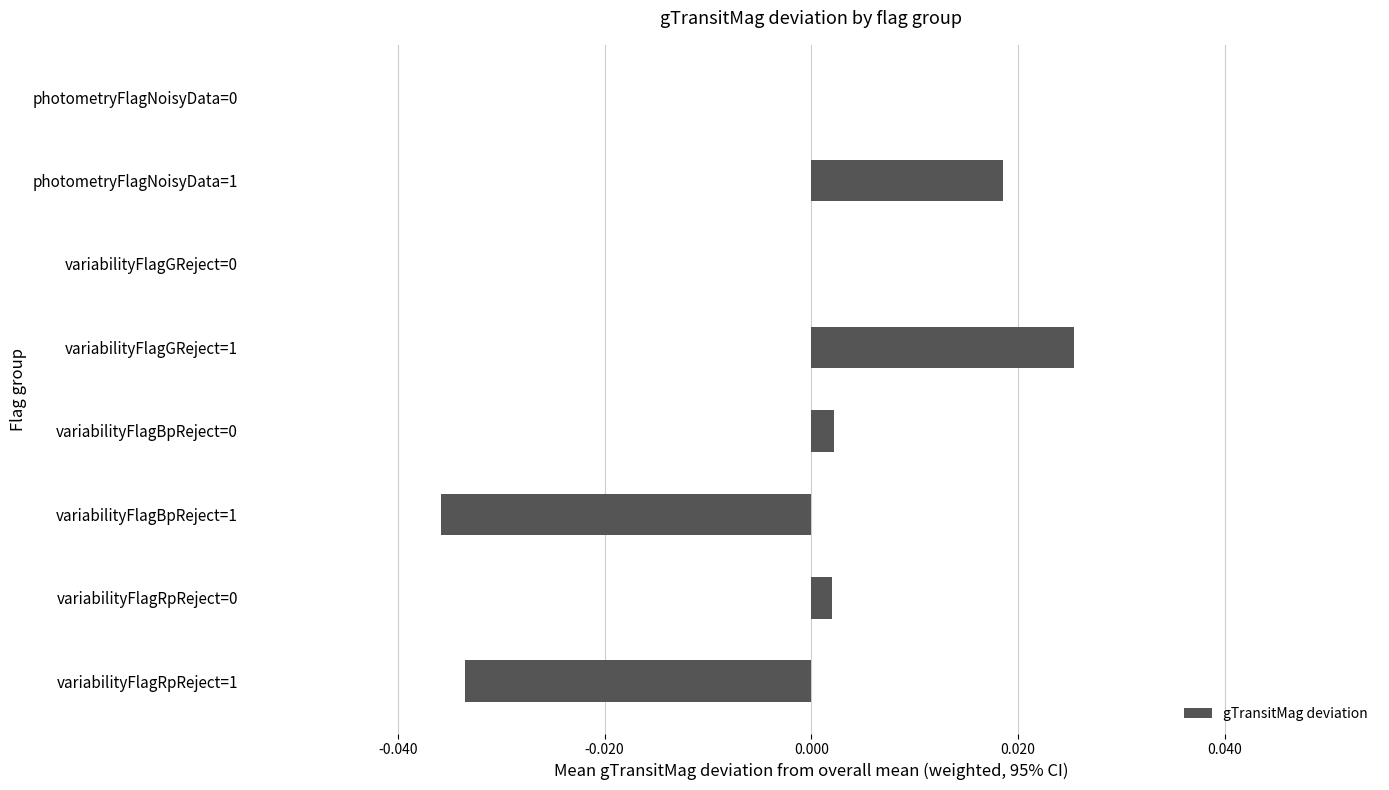

At which category does the chart reach its peak across all series?

variabilityFlagGReject=1